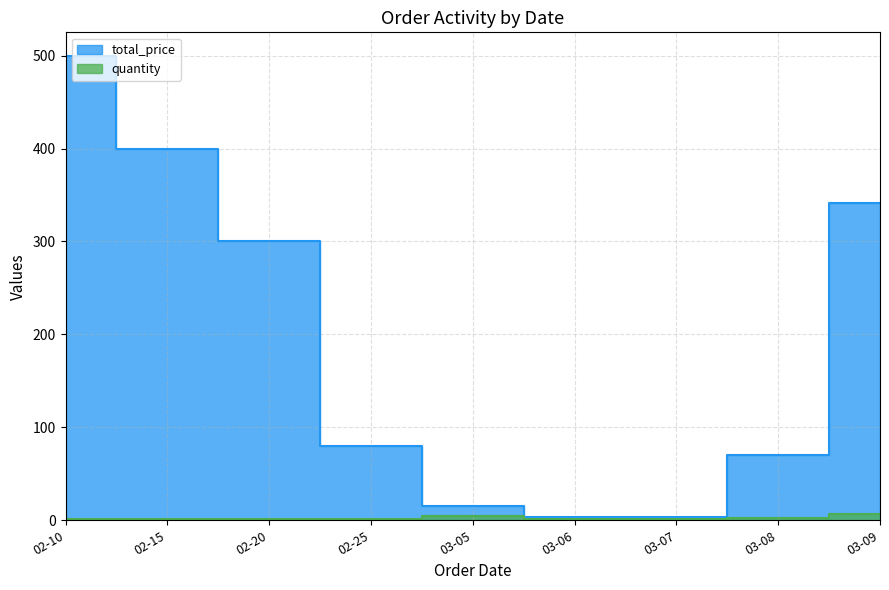

What is the difference between the maximum and second lowest values in the quantity series?

4.0